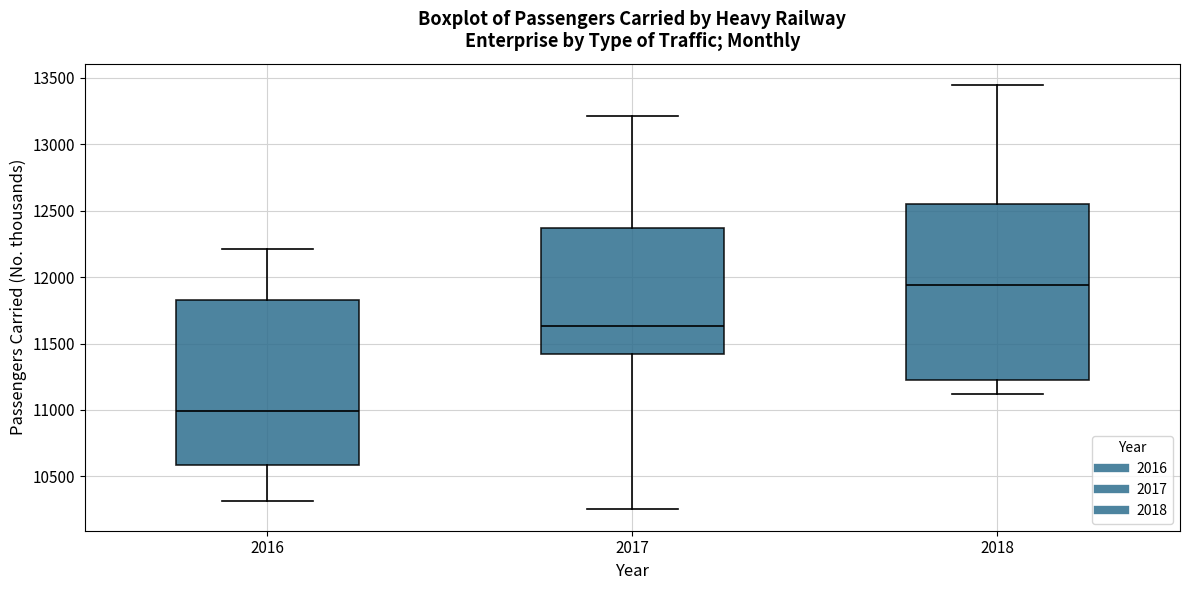

Which box is the tallest, from its lower edge to its upper edge?

2018